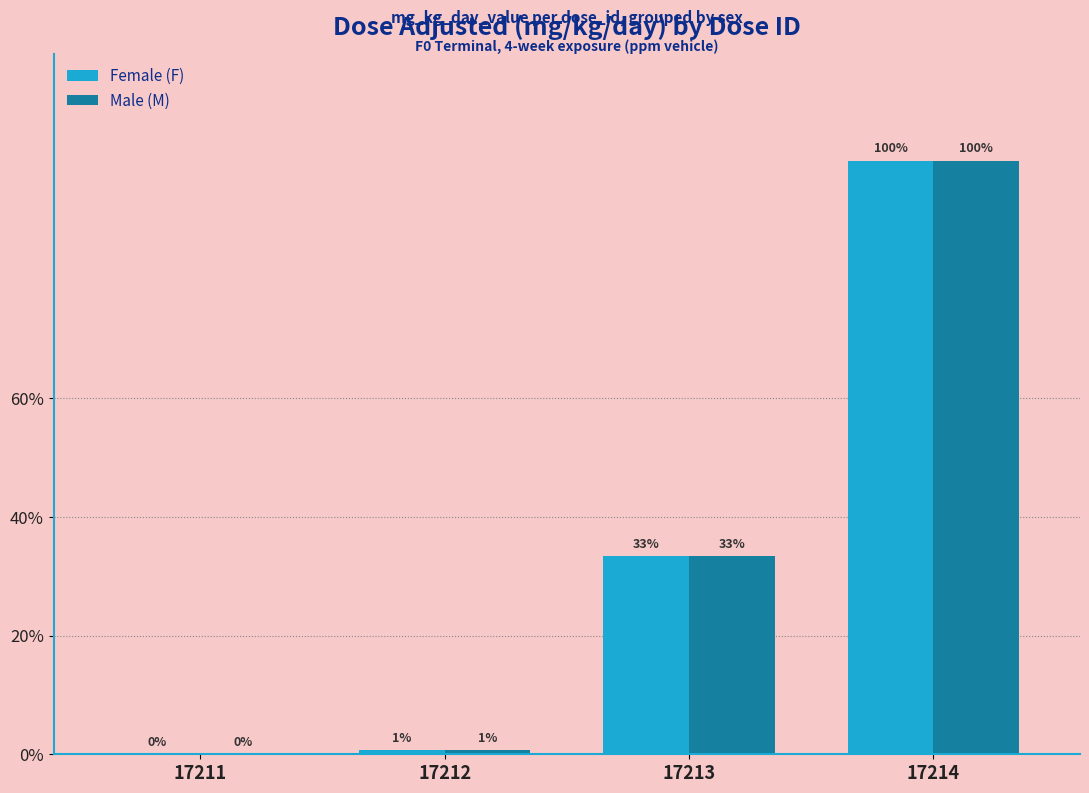

At which label is Female (F) closest to 375?

17213